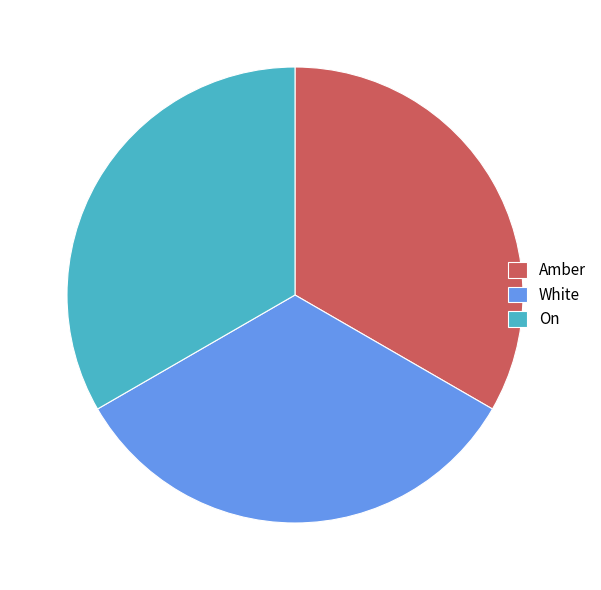

The White slice represents 33% of the pie. True or false?

True